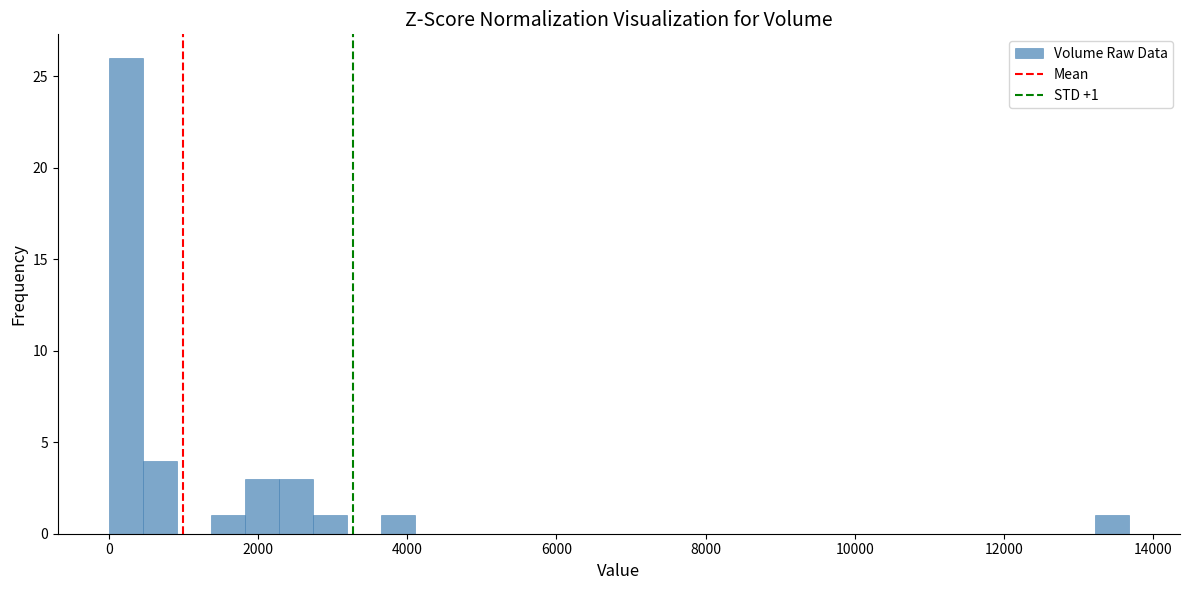

Around what value on the x-axis is the tallest bar? Give the approximate position of its centre, as read against the axis.

200